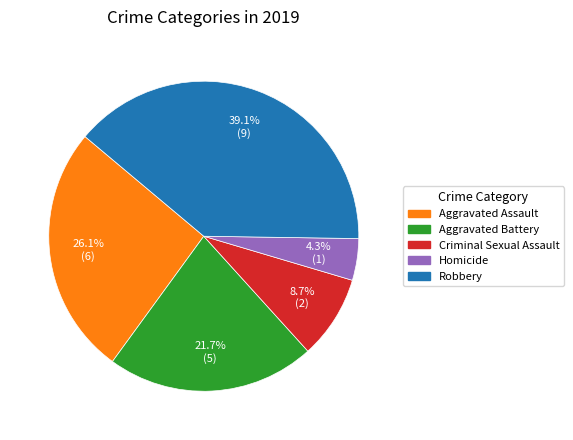

What portion of the pie excludes Aggravated Assault?

73.9%